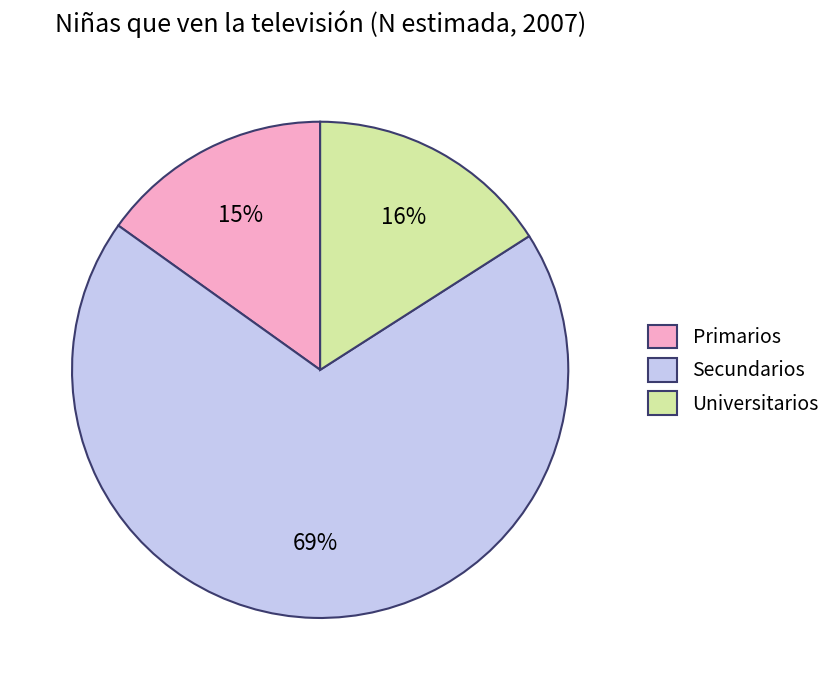

Count the number of slices in the pie.

3